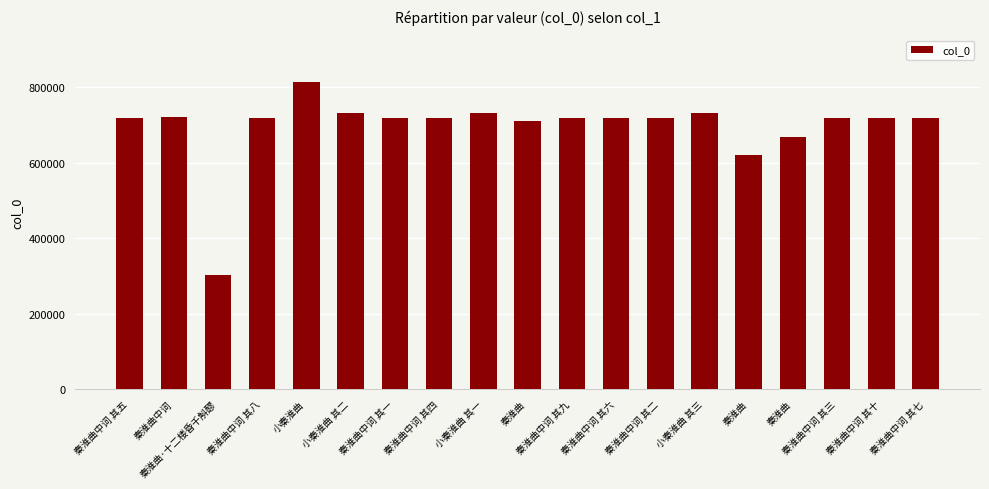

How many bars are there in total?

19